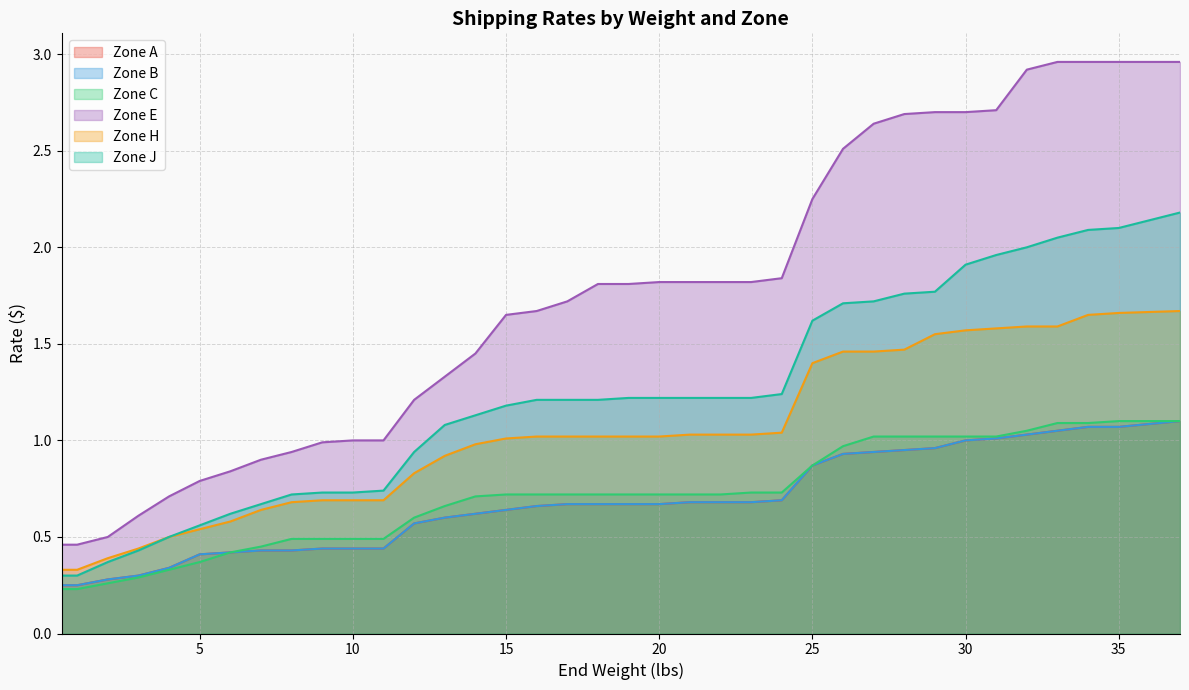

What is the difference between the highest and lowest values at 21.0?

1.1